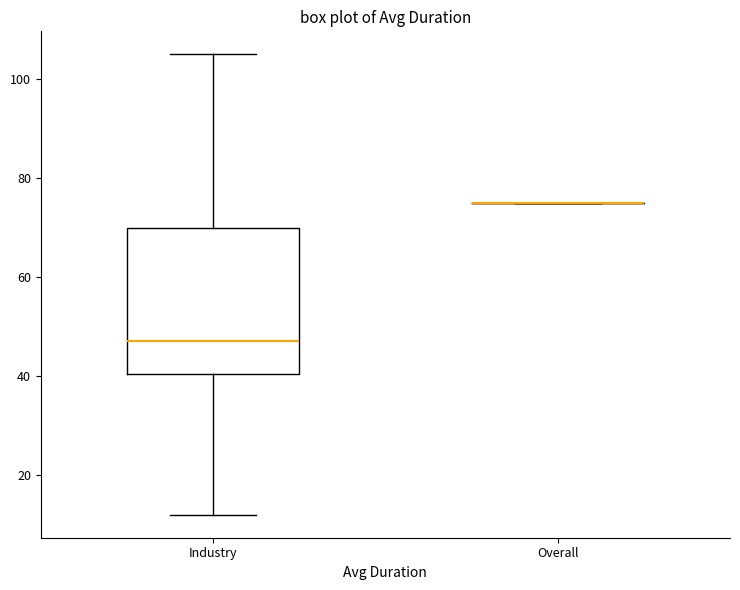

Comparing the boxes themselves (not the whiskers), which one is the tallest?

Industry